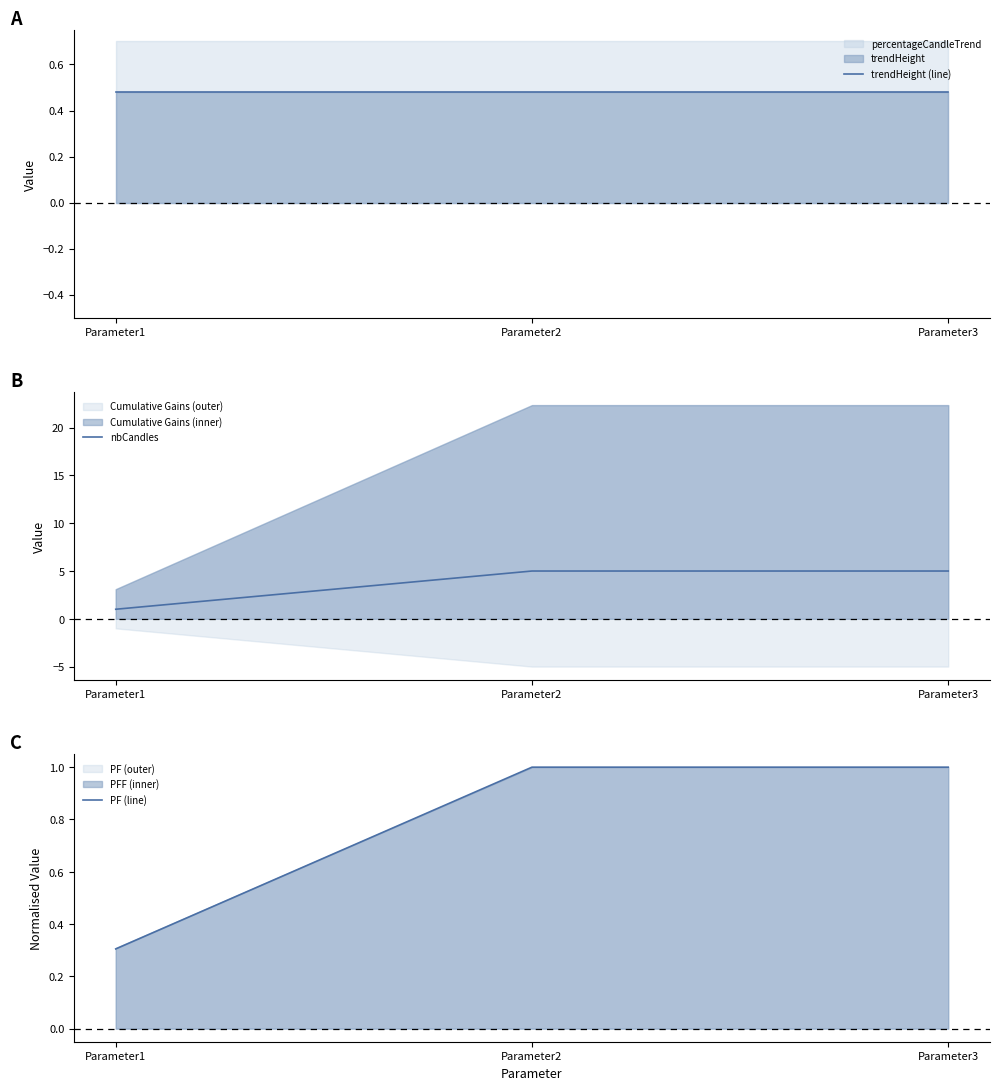

Read the PF (line) value at Parameter3.

1.0